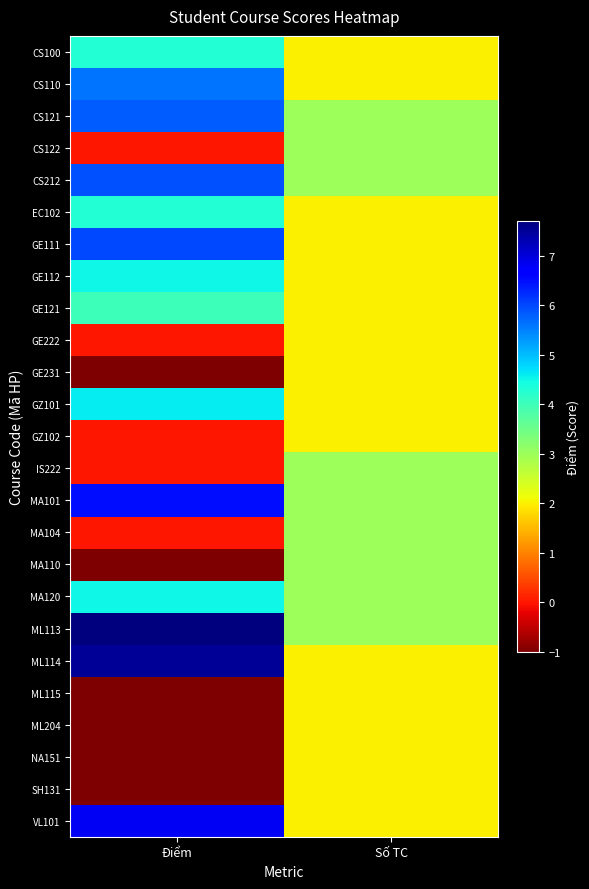

Reading right to left, extract all data points from this chart.

CS100: Số TC=2.0	Điểm=4.3
CS110: Số TC=2.0	Điểm=5.6
CS121: Số TC=3.0	Điểm=5.8
CS122: Số TC=3.0	Điểm=0.0
CS212: Số TC=3.0	Điểm=5.9
EC102: Số TC=2.0	Điểm=4.3
GE111: Số TC=2.0	Điểm=6.0
GE112: Số TC=2.0	Điểm=4.5
GE121: Số TC=2.0	Điểm=4.0
GE222: Số TC=2.0	Điểm=0.0
GE231: Số TC=2.0	Điểm=-1.0
GZ101: Số TC=2.0	Điểm=4.6
GZ102: Số TC=2.0	Điểm=0.0
IS222: Số TC=3.0	Điểm=0.0
MA101: Số TC=3.0	Điểm=6.5
MA104: Số TC=3.0	Điểm=0.0
MA110: Số TC=3.0	Điểm=-1.0
MA120: Số TC=3.0	Điểm=4.5
ML113: Số TC=3.0	Điểm=7.7
ML114: Số TC=2.0	Điểm=7.5
ML115: Số TC=2.0	Điểm=-1.0
ML204: Số TC=2.0	Điểm=-1.0
NA151: Số TC=2.0	Điểm=-1.0
SH131: Số TC=2.0	Điểm=-1.0
VL101: Số TC=2.0	Điểm=6.8